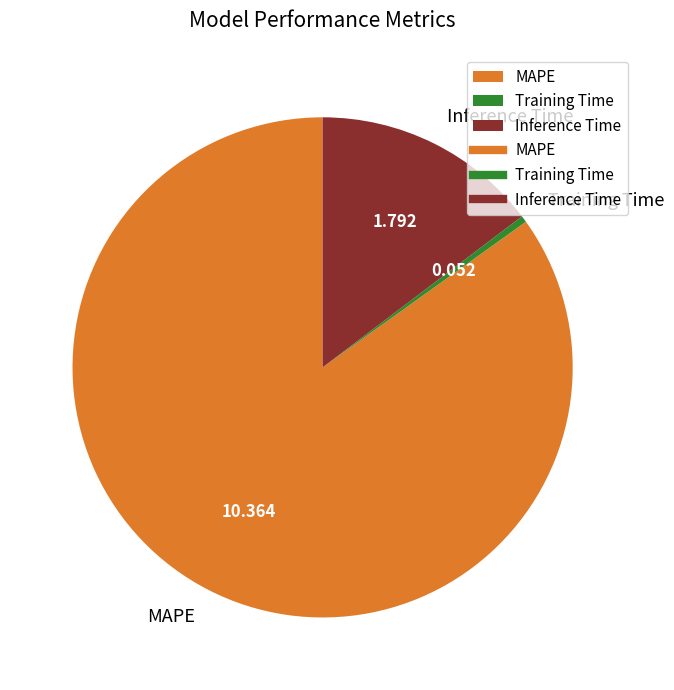

Which category has the smallest portion of the pie?

Training Time